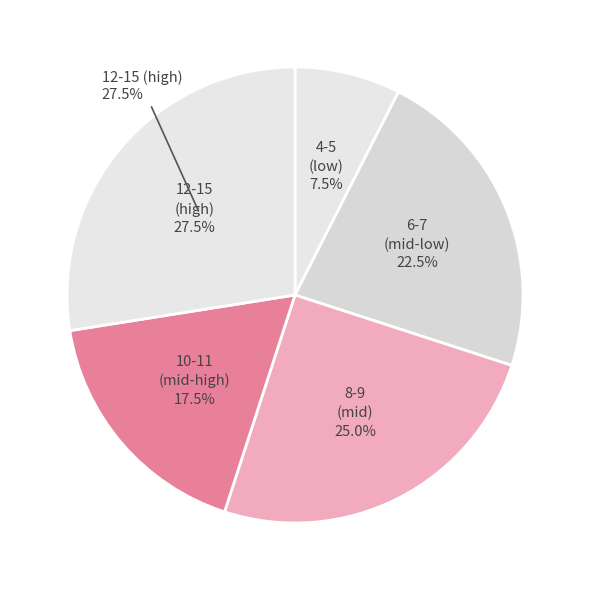

Is it true that 33 is 3% of the pie?

True